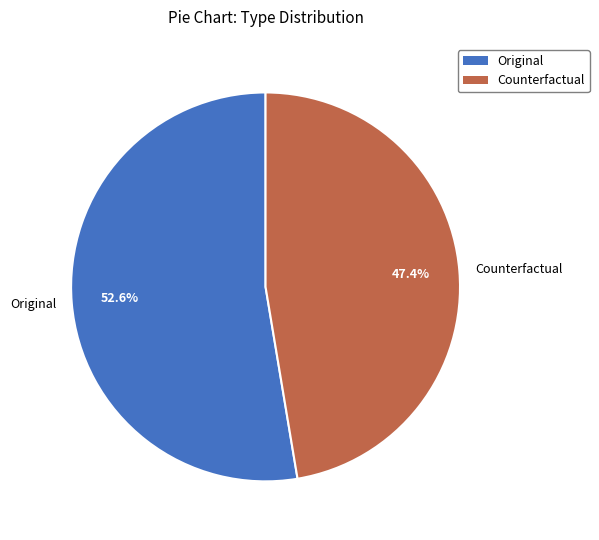

Count the number of slices in the pie.

2